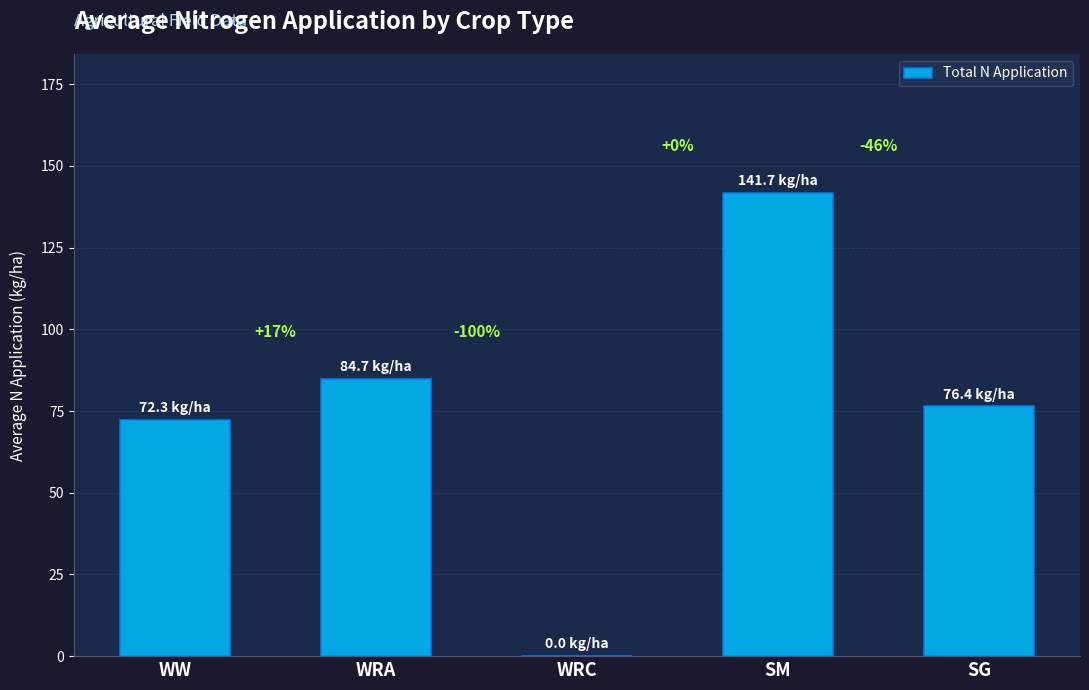

How many series are shown in this chart?

1